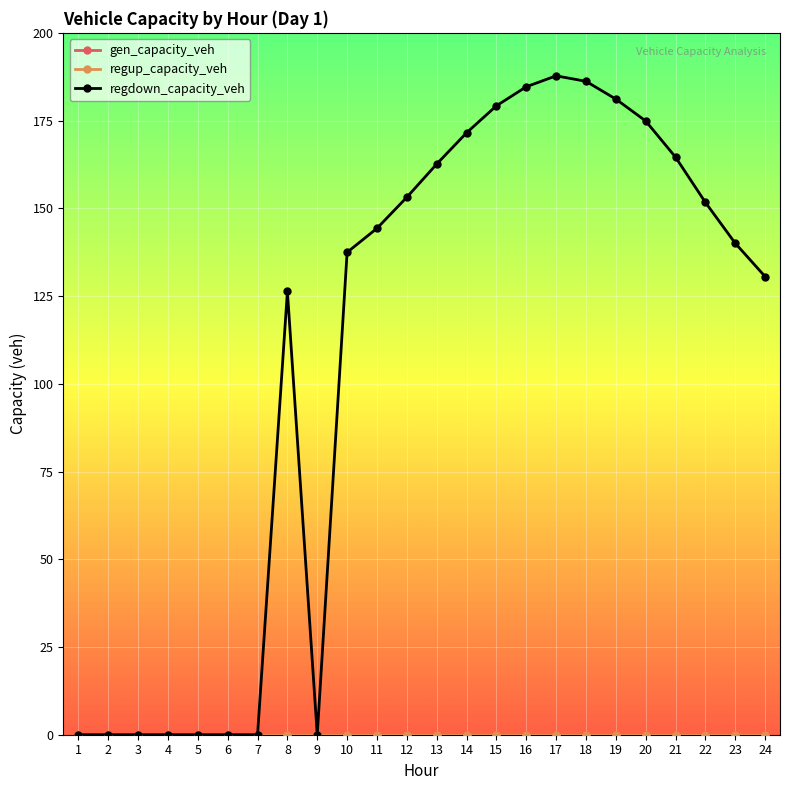

Which label corresponds to the smallest value in the chart?

1